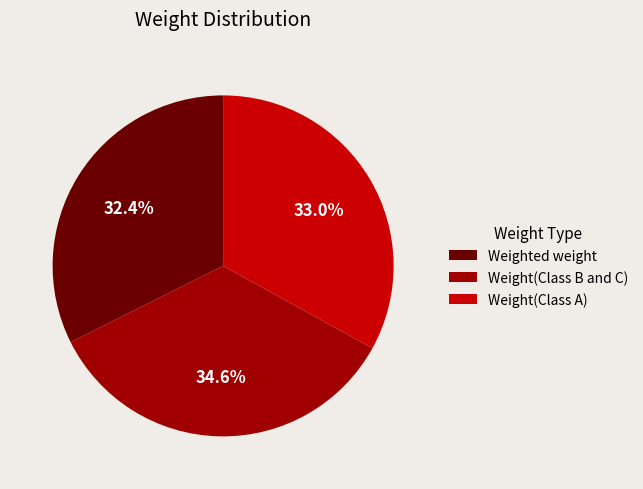

How many segments does this pie chart have?

3